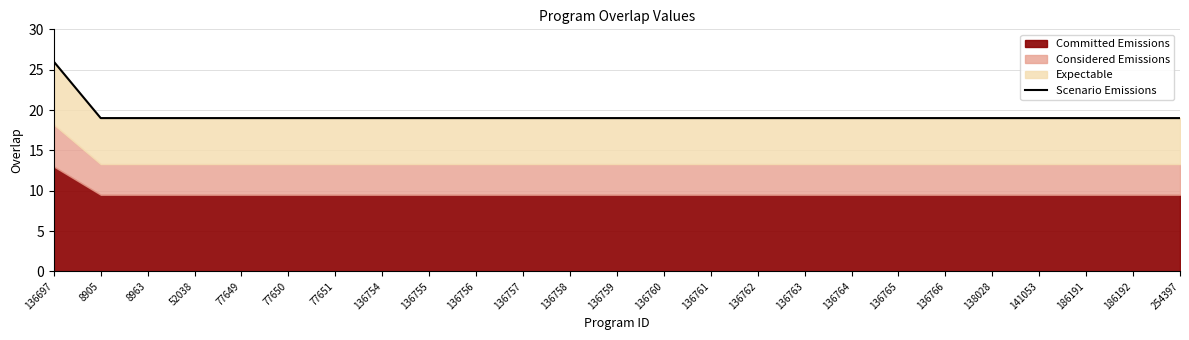

True or false: the data shows 19 at 136758.

True